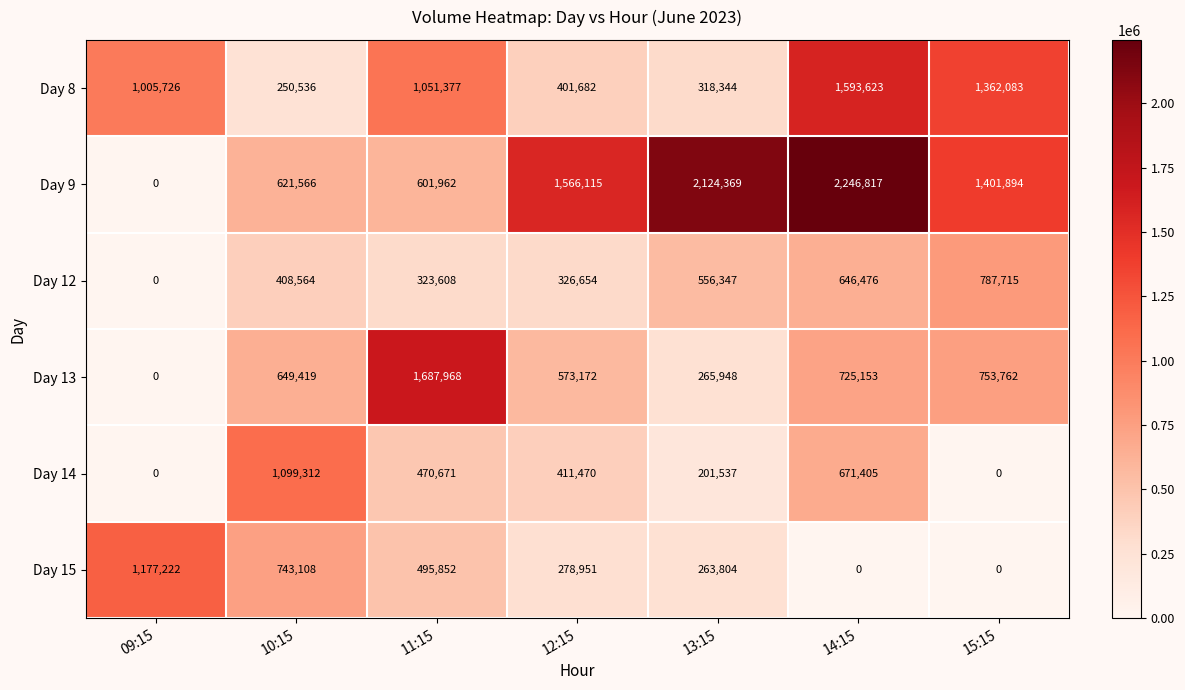

List the series in order of their peak value, highest first.

Day 9, Day 13, Day 8, Day 15, Day 14, Day 12